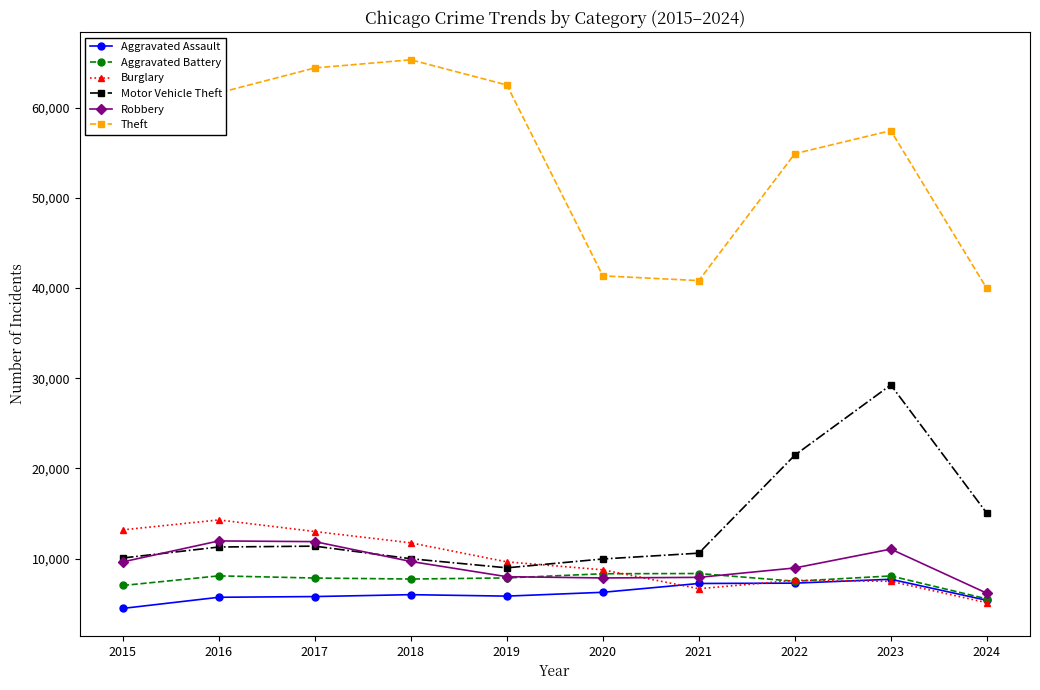

Which series has the widest spread of values?

Theft